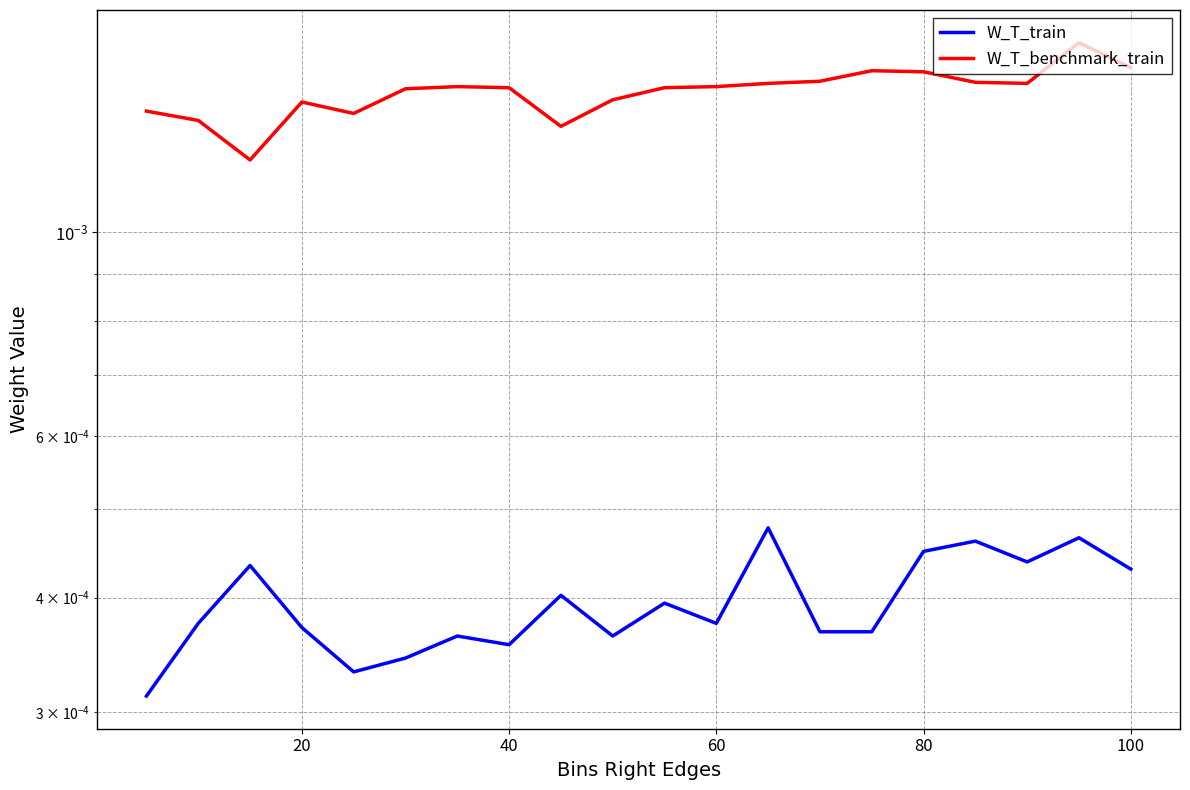

Is it true that W_T_benchmark_train equals 0.0 at 40?

False